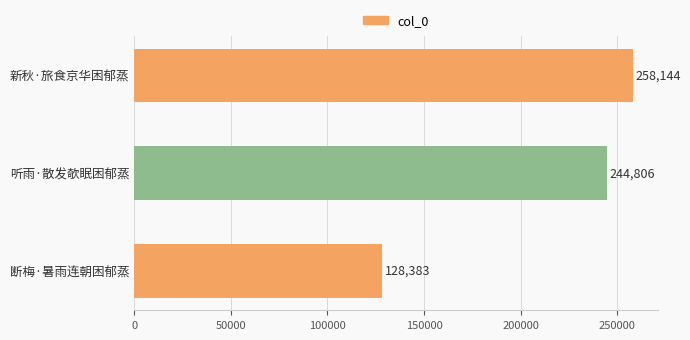

How many data points are less than 244806?

1